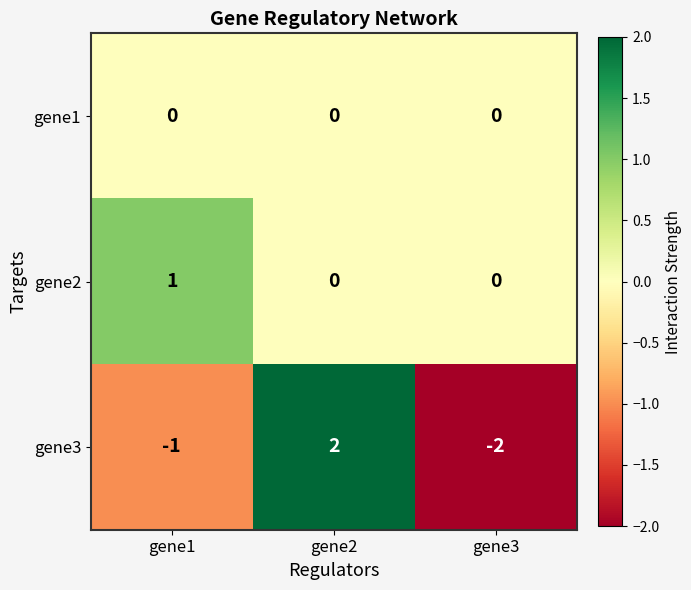

How many distinct data groups are displayed?

3